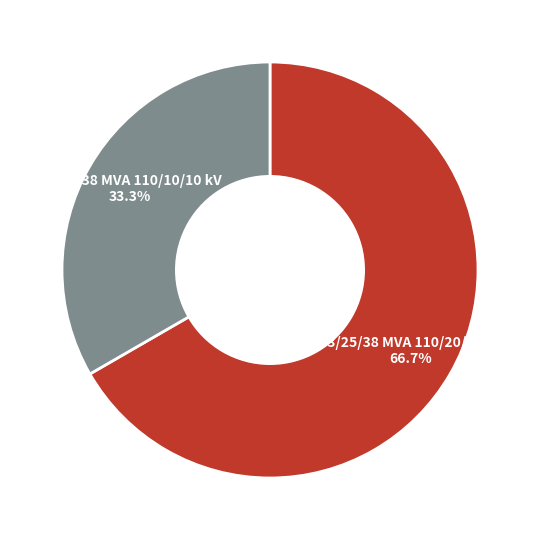

Is there any slice that represents more than half of the pie?

Yes